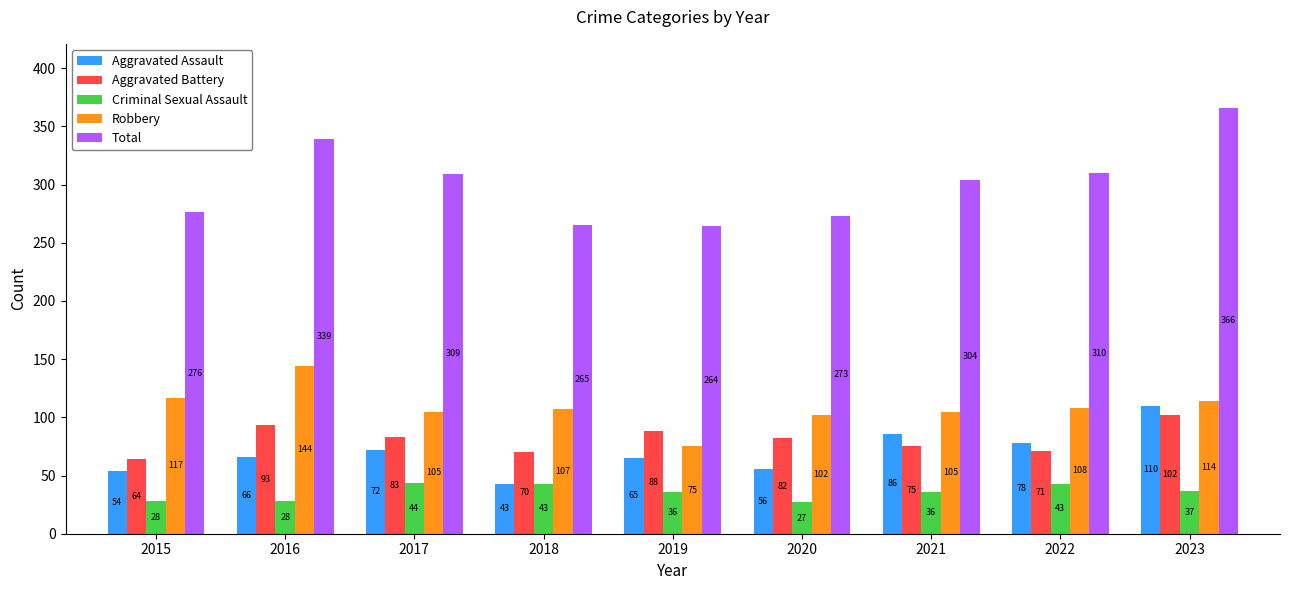

How many categories are shown in the chart?

9